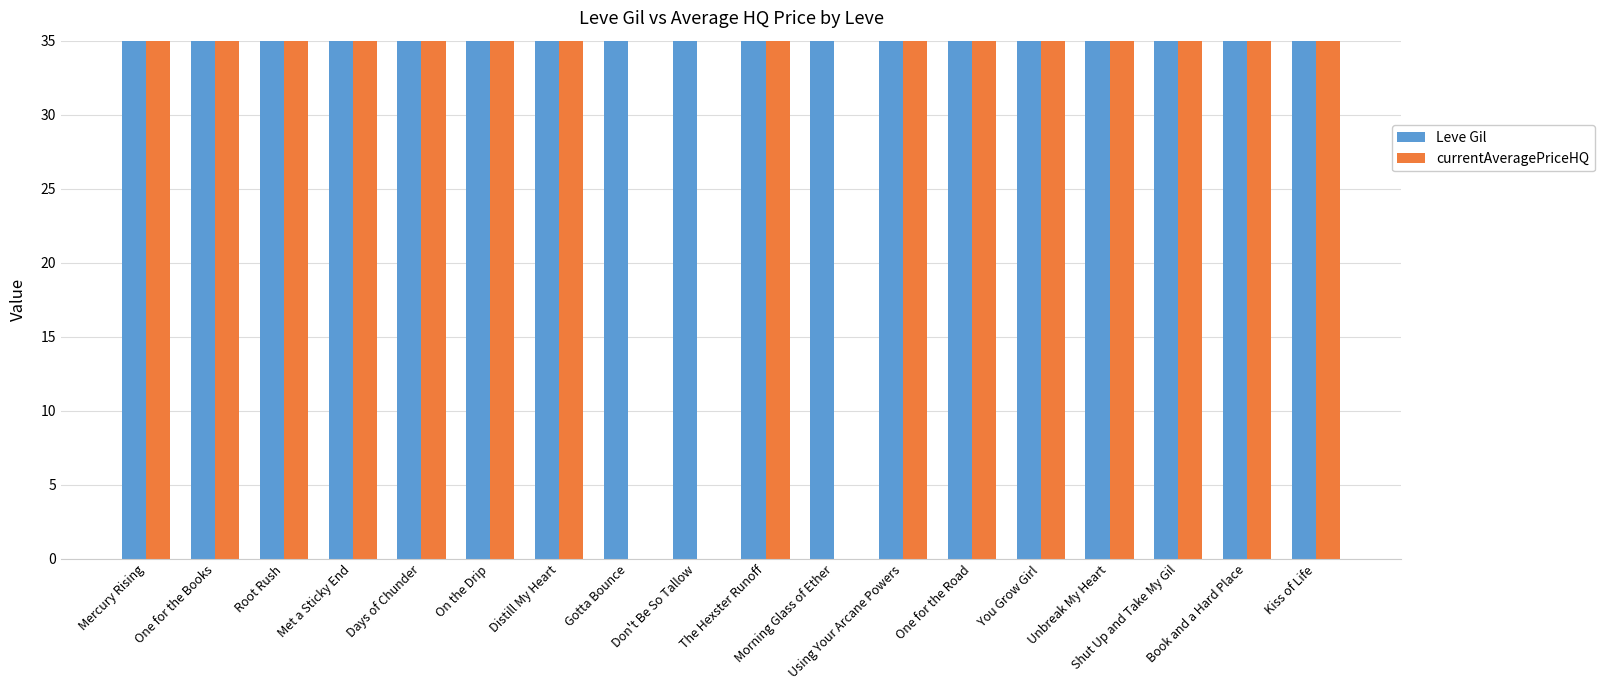

How many groups of bars are there?

18